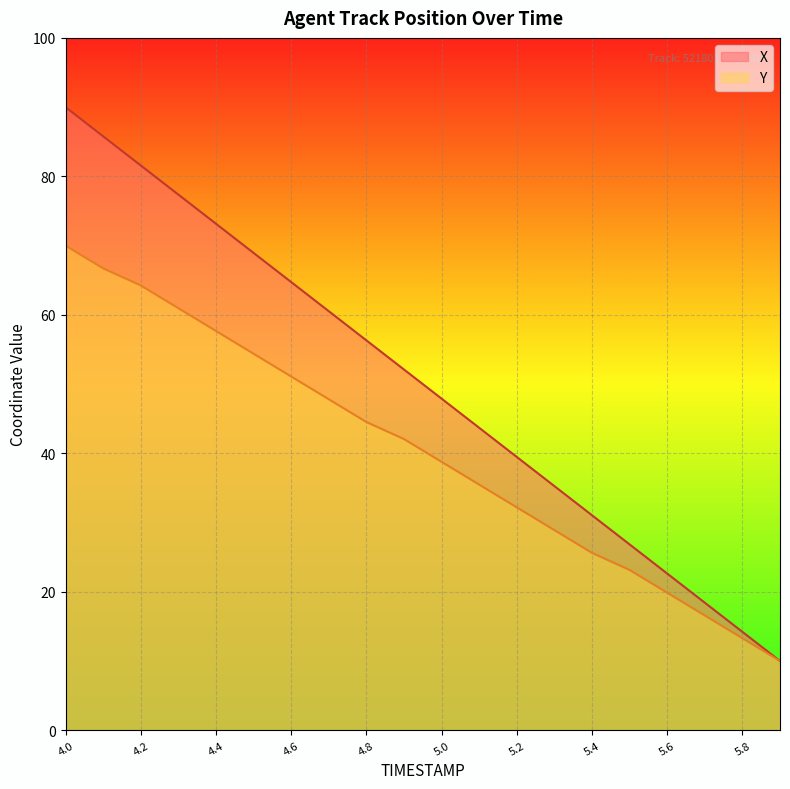

Reading right to left, extract all data points from this chart.

X: 5.9=10.0	5.8=14.2	5.7=18.4	5.6=22.6	5.5=26.8	5.4=31.1	5.3=35.3	5.2=39.5	5.1=43.7	5.0=47.9	4.9=52.1	4.8=56.3	4.7=60.5	4.6=64.7	4.5=68.9	4.4=73.2	4.3=77.4	4.2=81.6	4.1=85.8	4.0=90.0
Y: 5.9=10.0	5.8=13.3	5.7=16.6	5.6=19.9	5.5=23.2	5.4=25.6	5.3=28.9	5.2=32.2	5.1=35.5	5.0=38.8	4.9=42.1	4.8=44.5	4.7=47.8	4.6=51.1	4.5=54.4	4.4=57.7	4.3=61.0	4.2=64.2	4.1=66.7	4.0=70.0